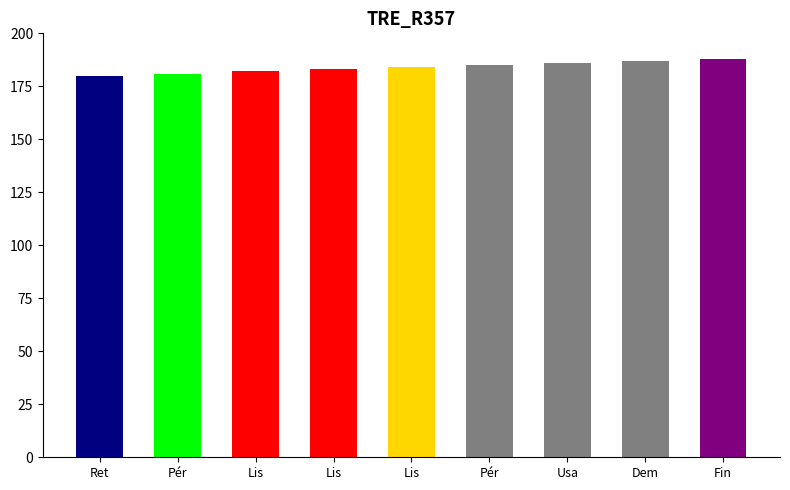

What is the change in value from Retiré de la liste to Fin de prise en charge?

+8